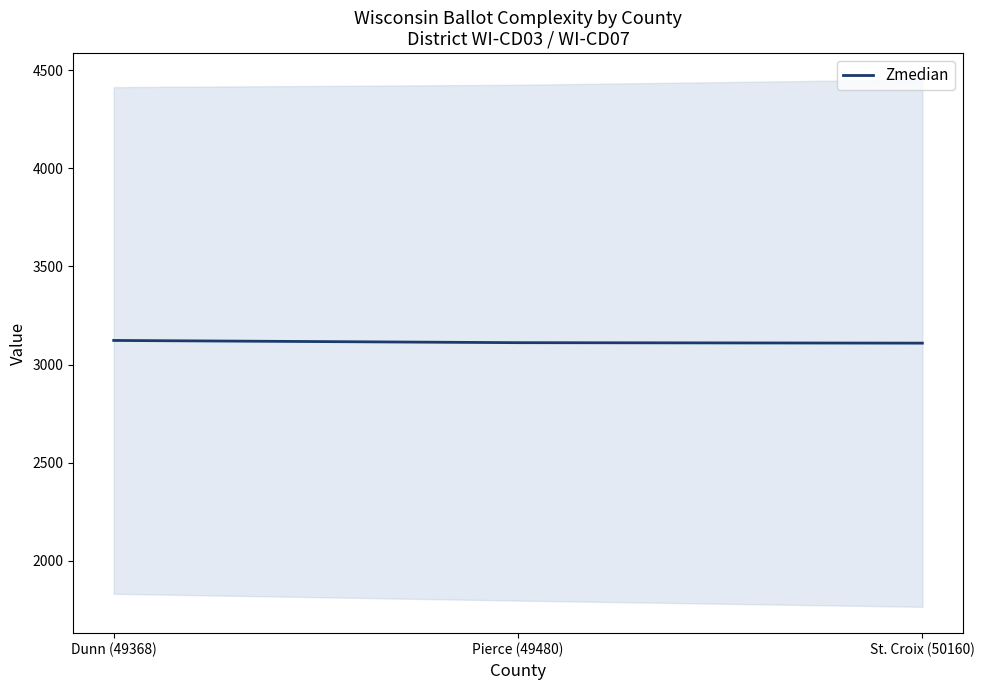

The value at Pierce (49480) is 3111.5. True or false?

True